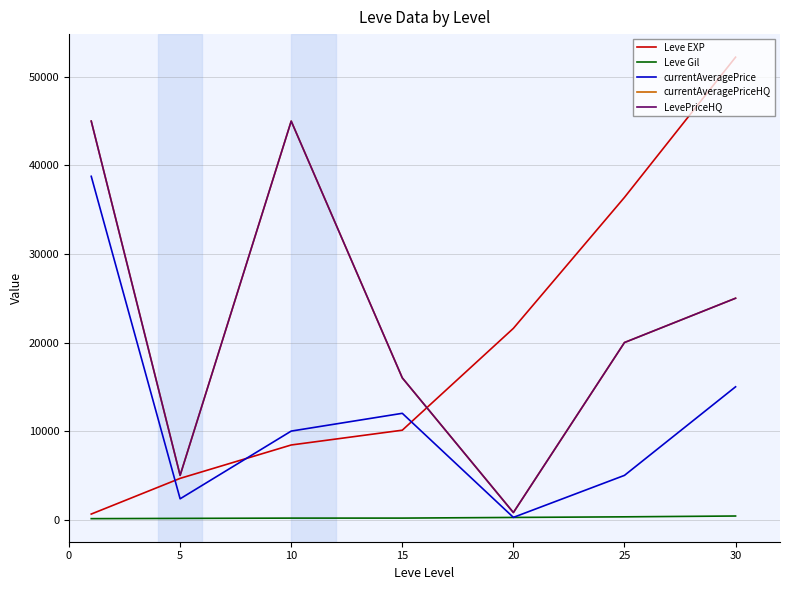

Does the chart have visible grid lines?

Yes